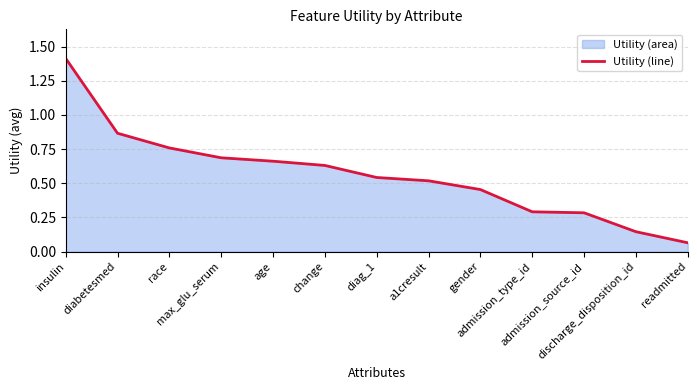

At which label is the value closest to 0?

readmitted